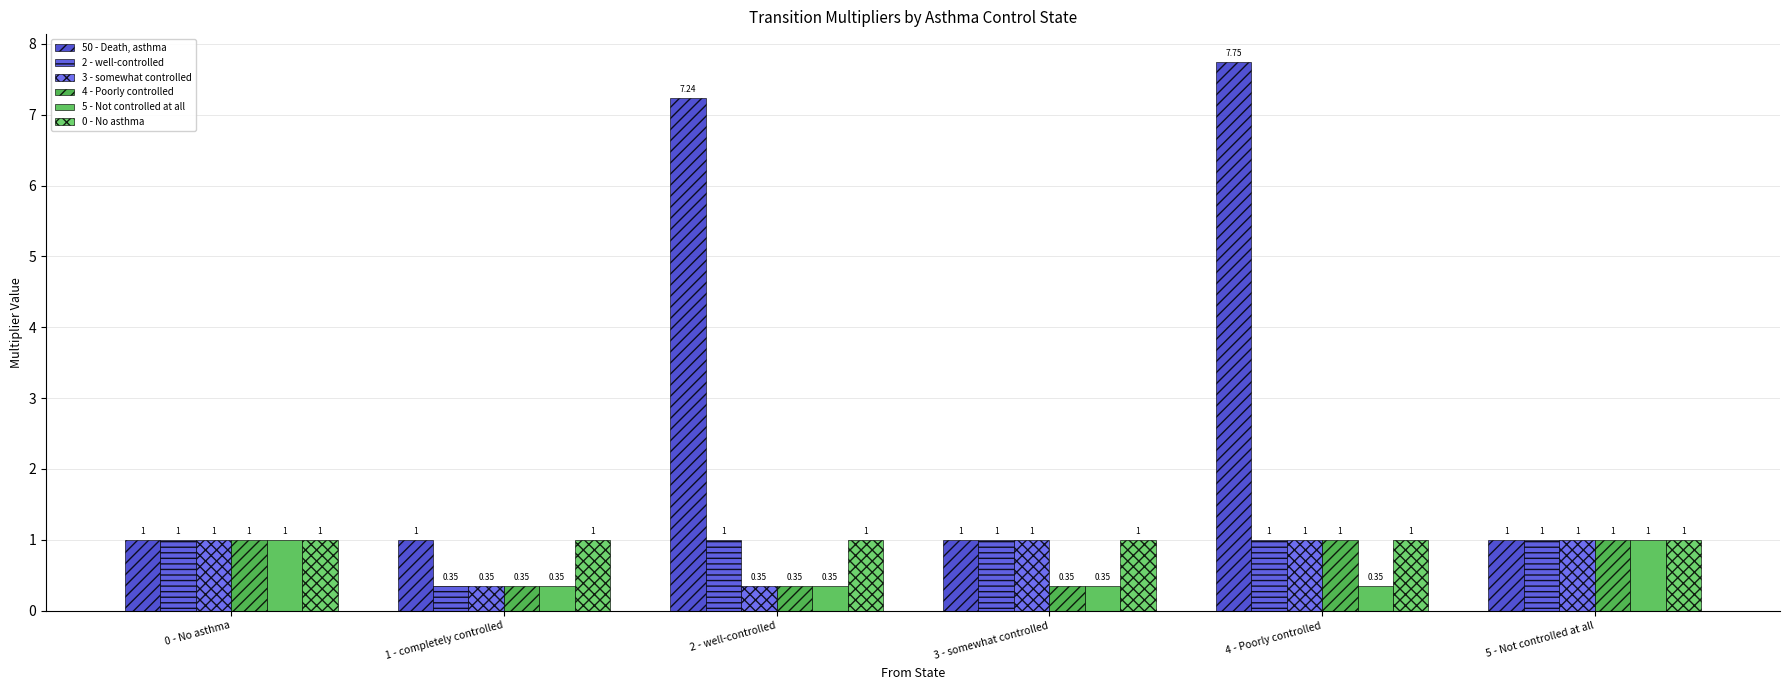

What is the difference between the second highest and minimum values in the 2 - well-controlled series?

0.7